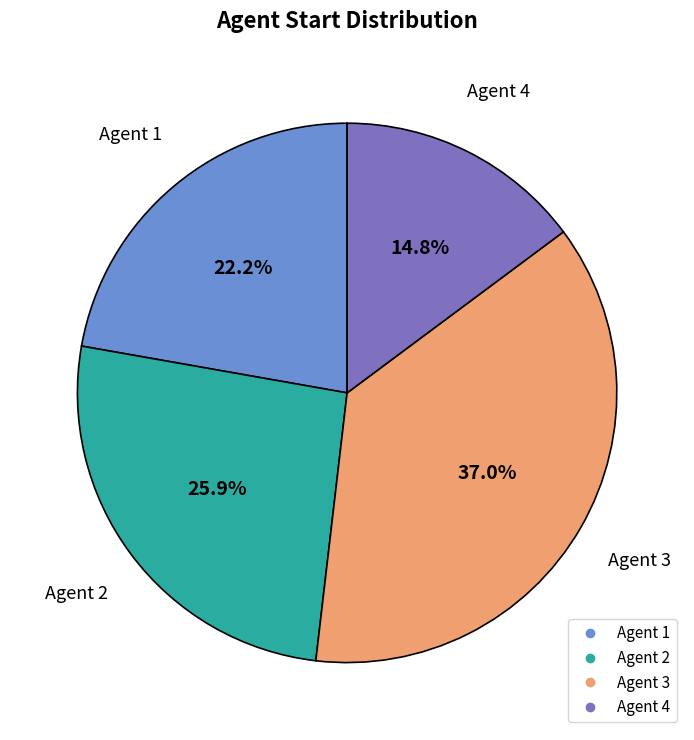

Is there a majority slice in this chart?

No